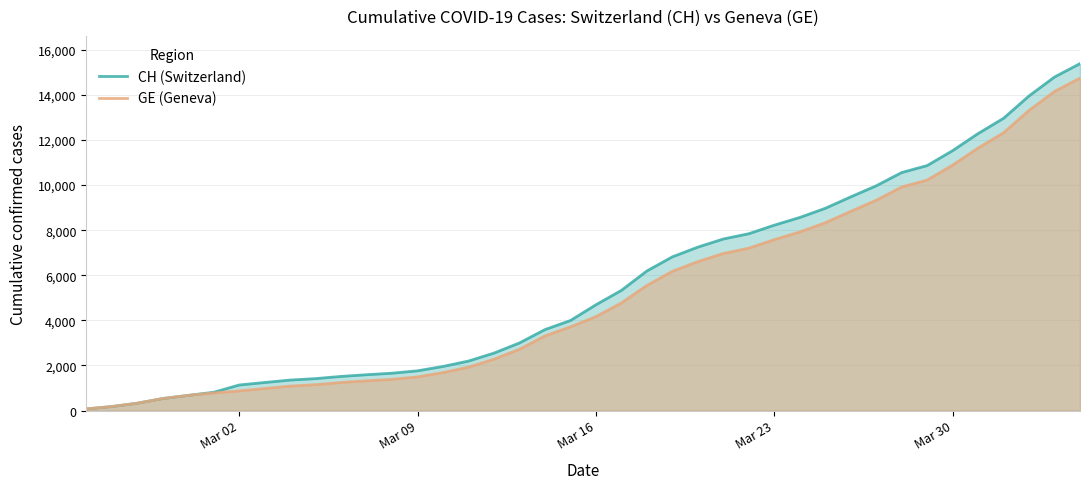

Which series has the widest spread of values?

CH (Switzerland)